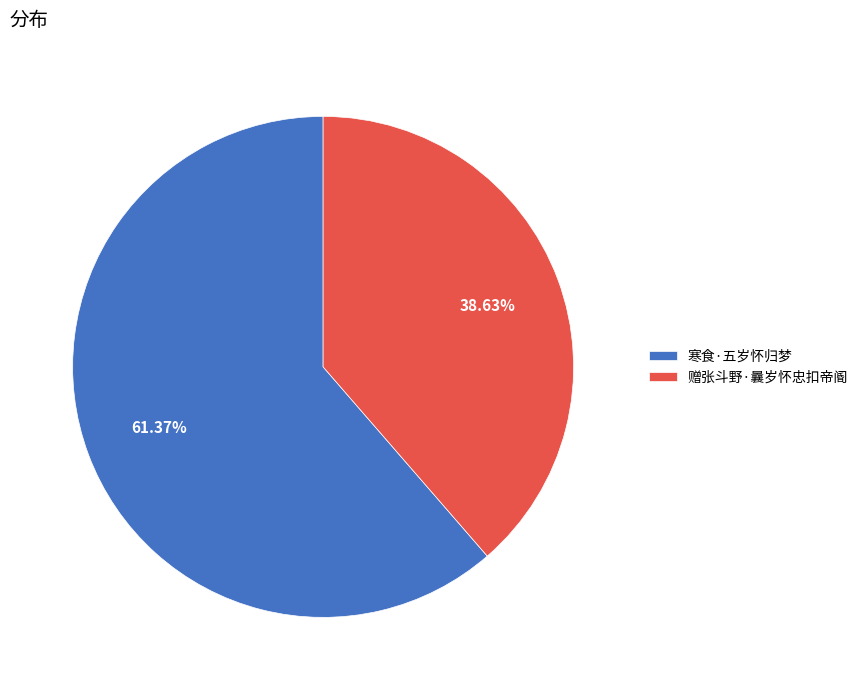

To the nearest percent, what is the difference between the 寒食·五岁怀归梦 and 赠张斗野·曩岁怀忠扣帝阍 slice percentages?

23%